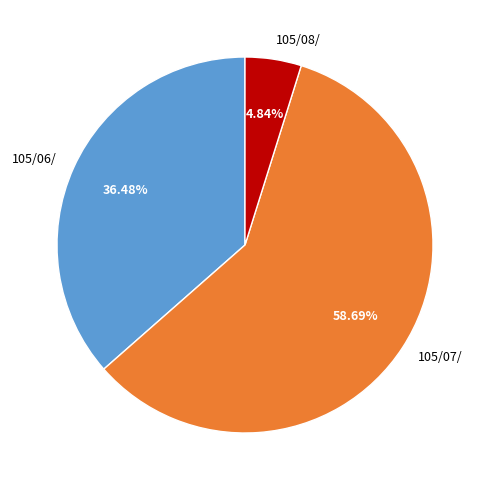

How many segments does this pie chart have?

3